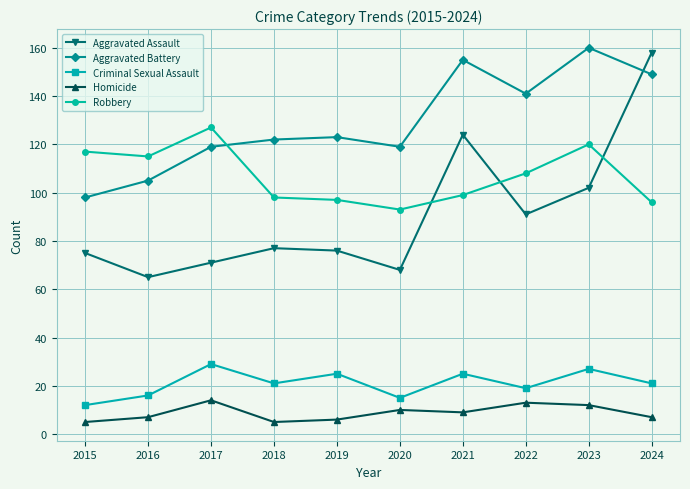

Between which two adjacent categories do Robbery and Aggravated Assault first intersect?

2020 and 2021